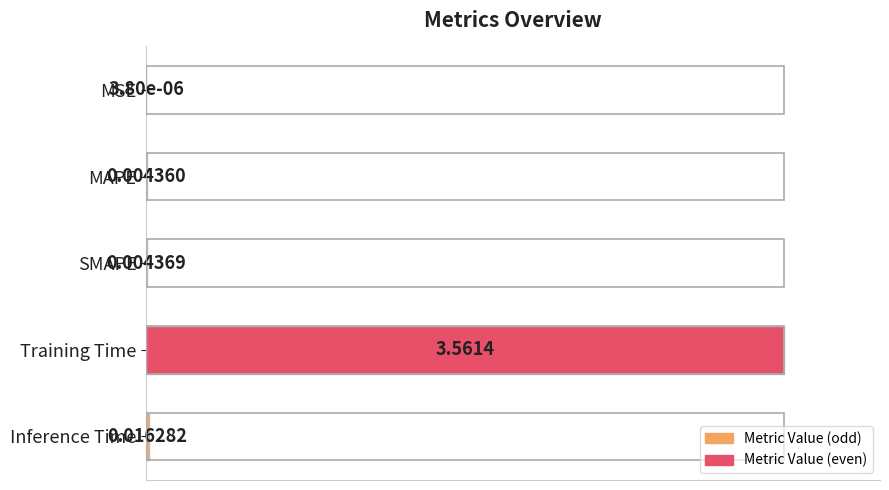

Which has a higher value, Training Time or MSE?

Training Time